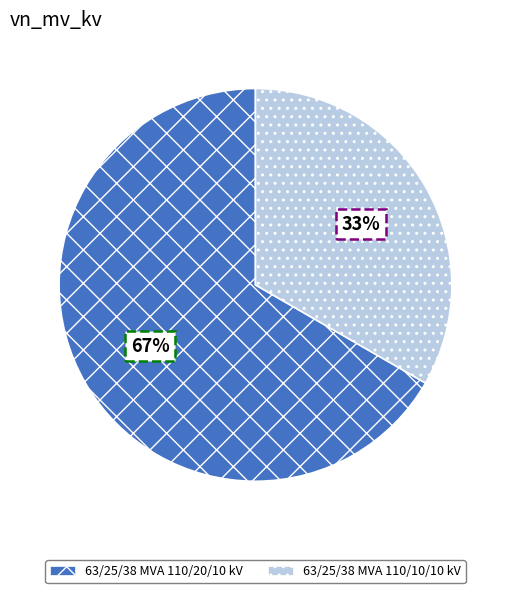

Do 63/25/38 MVA 110/20/10 kV and 63/25/38 MVA 110/10/10 kV together represent more than half of the pie?

Yes